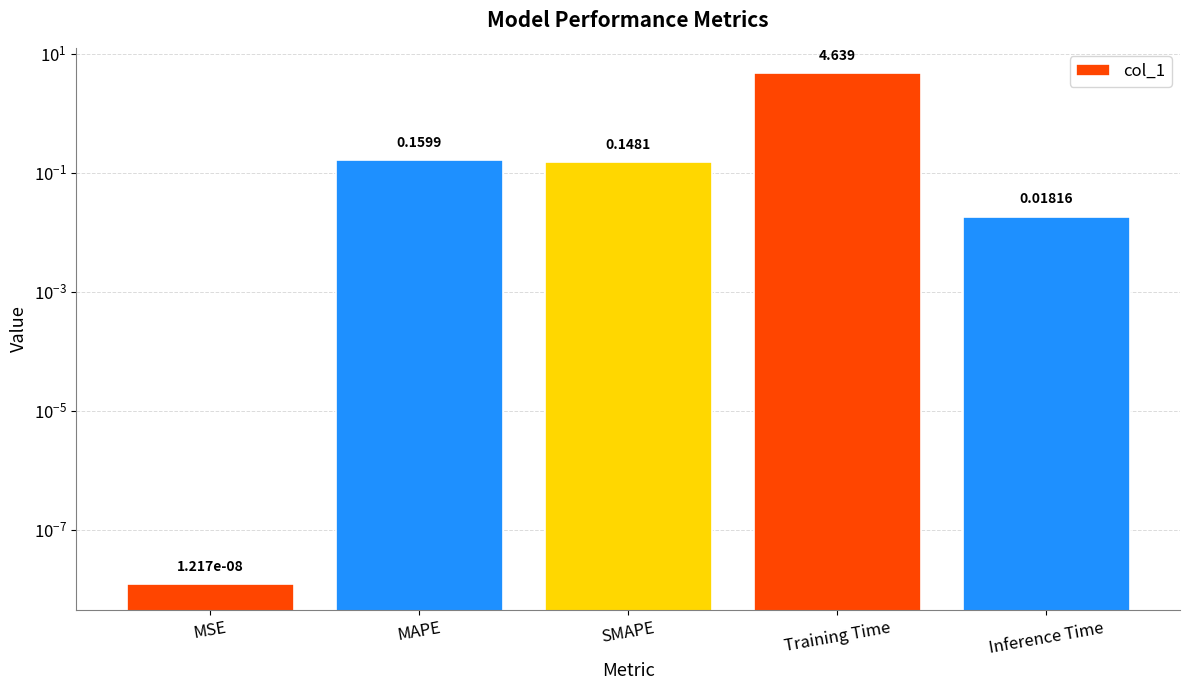

Count the number of data series in this chart.

1